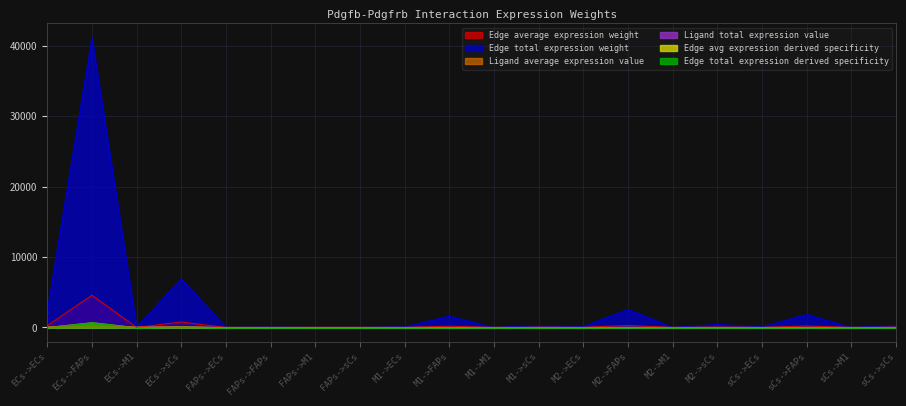

What is the spread (max minus min) of values at FAPs->M1?

0.1